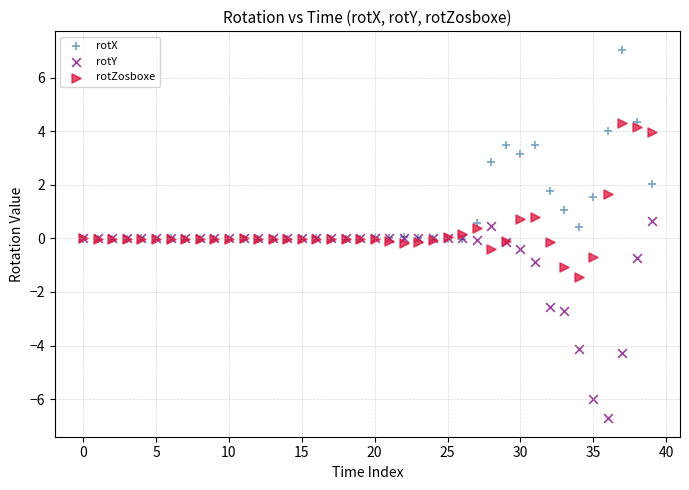

What are all the series names shown in the legend?

rotX, rotY, rotZosboxe